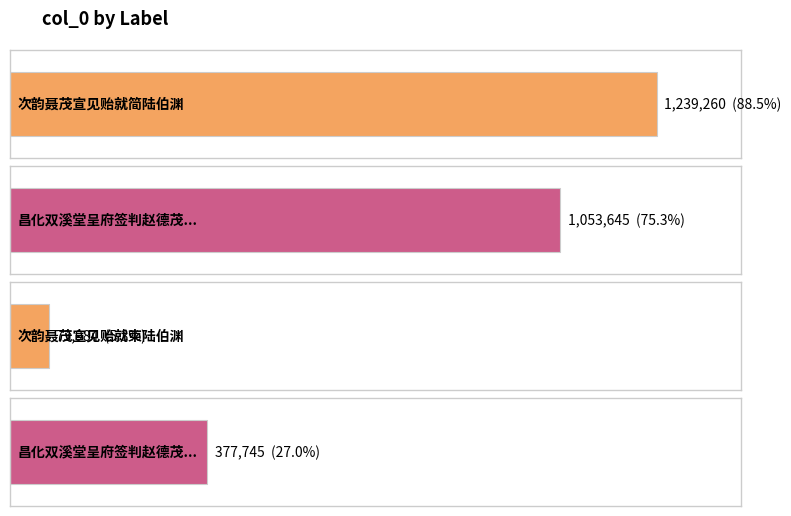

How many data points does each series have?

4